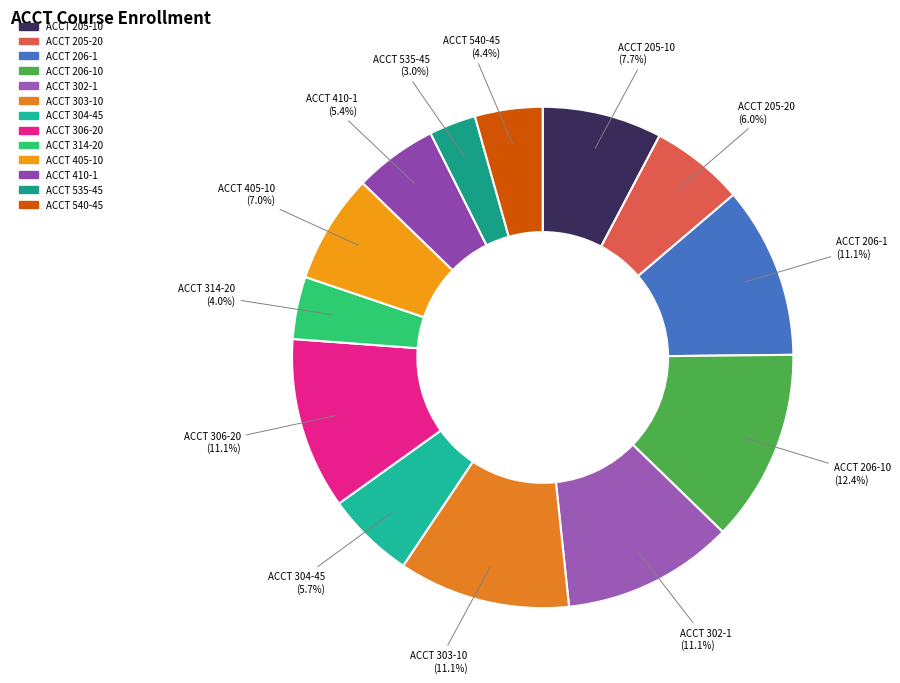

Count the number of slices in the pie.

13